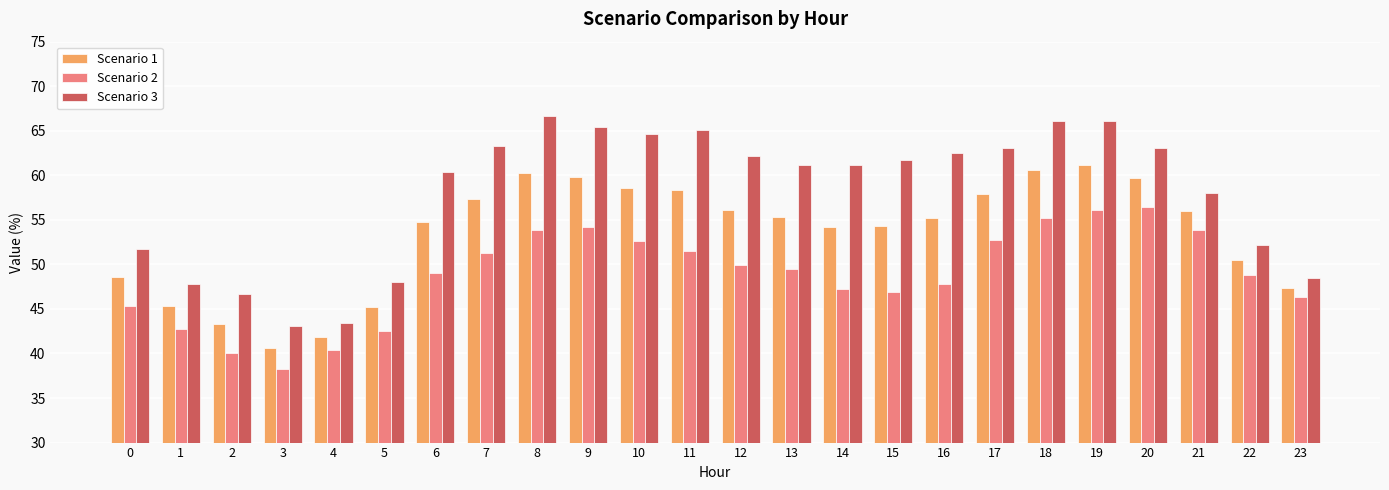

What is the maximum value shown in the chart?

66.6